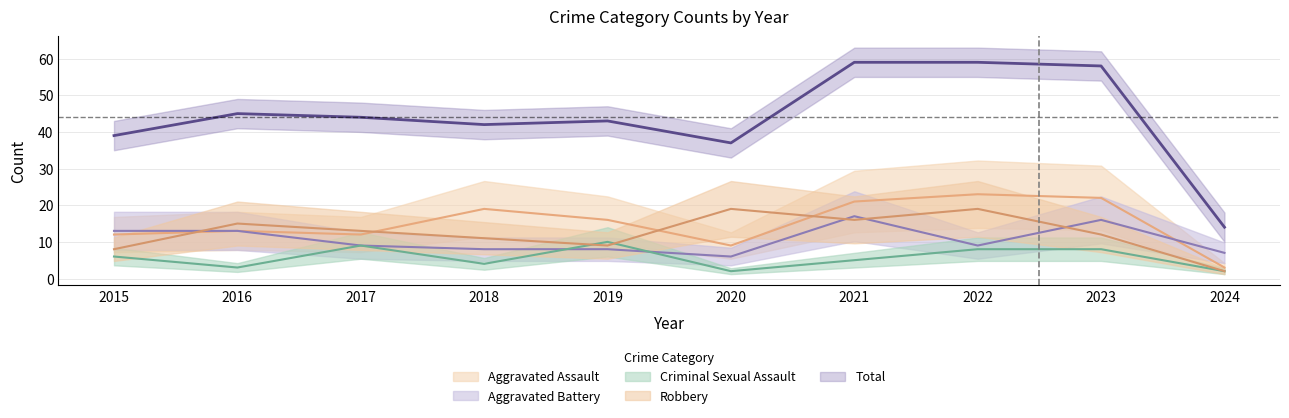

List the labels in order of Criminal Sexual Assault value, largest first.

2019, 2017, 2022, 2023, 2015, 2021, 2018, 2016, 2020, 2024